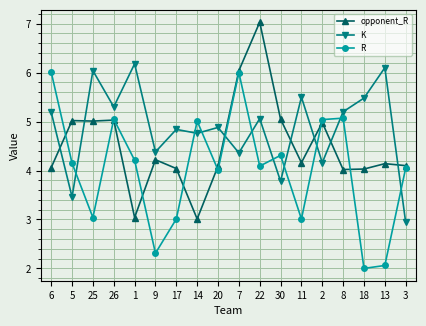

How many values in the K series exceed 5?

9